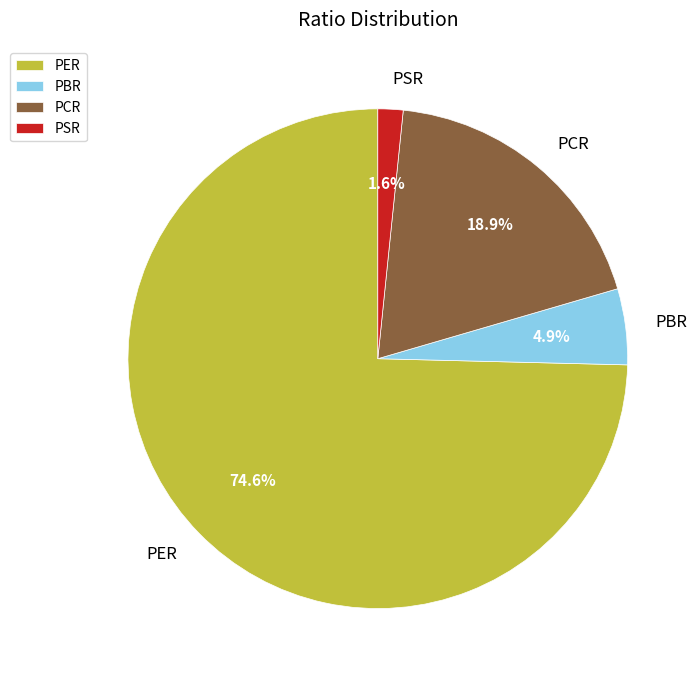

To the nearest percent, what is the average slice percentage?

25%